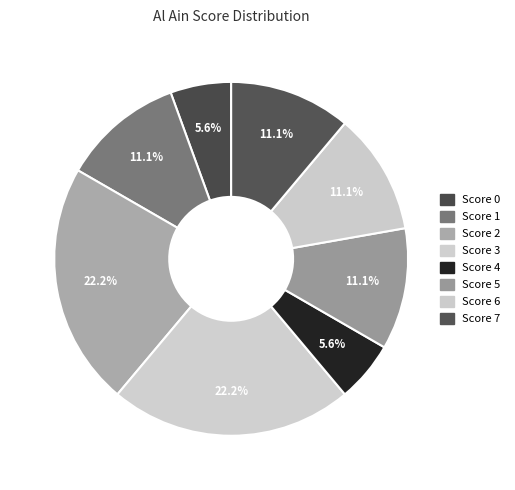

Count the number of slices in the pie.

8